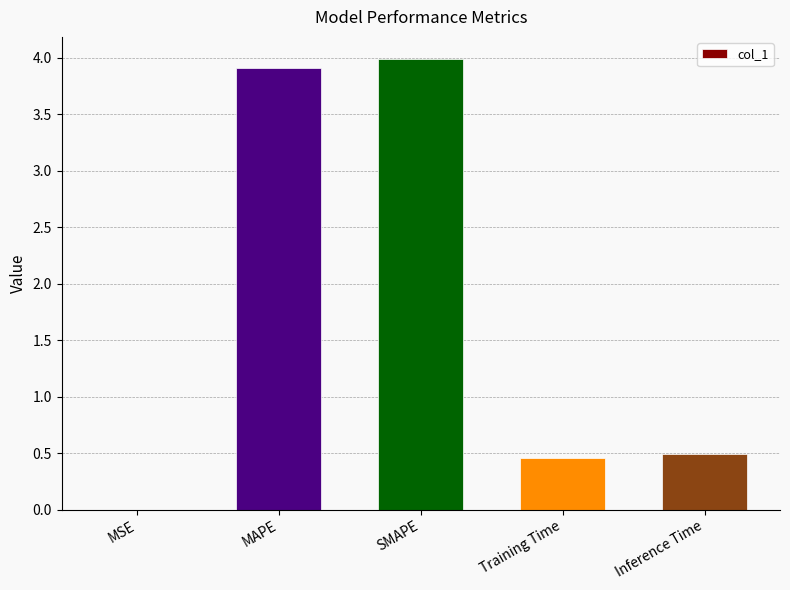

True or false: the data shows 0.5 at Training Time.

True